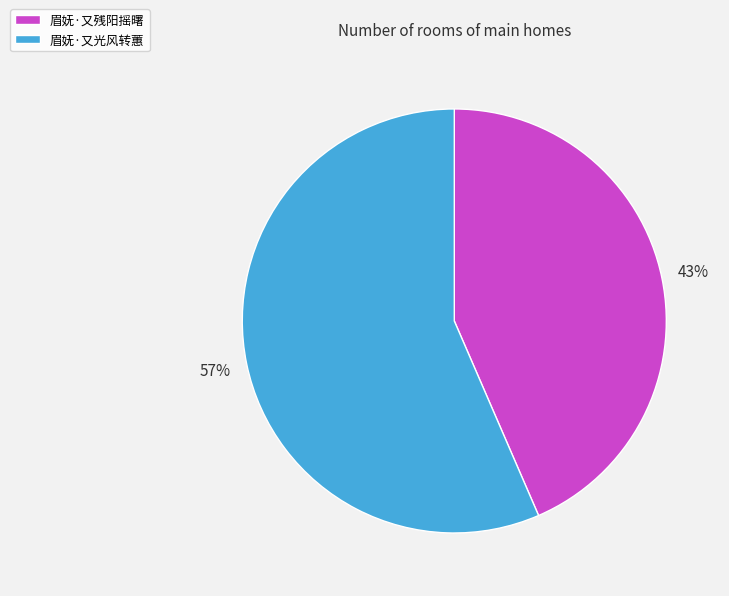

To the nearest percent, what is the average slice percentage?

50%